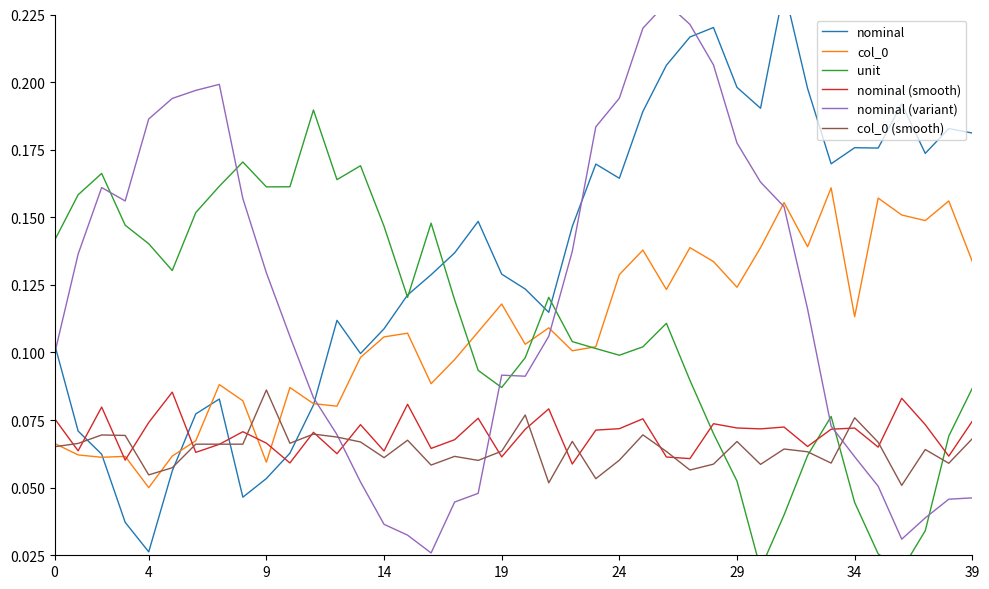

Reading left to right, extract all data points from this chart.

nominal: 0.1	0.1	0.1	0.0	0.0	0.1	0.1	0.1	0.0	0.1	0.1	0.1	0.1	0.1	0.1	0.1	0.1	0.1	0.1	0.1	0.1	0.1	0.1	0.2	0.2	0.2	0.2	0.2	0.2	0.2	0.2	0.2	0.2	0.2	0.2	0.2	0.2	0.2	0.2	0.2
col_0: 0.1	0.1	0.1	0.1	0.1	0.1	0.1	0.1	0.1	0.1	0.1	0.1	0.1	0.1	0.1	0.1	0.1	0.1	0.1	0.1	0.1	0.1	0.1	0.1	0.1	0.1	0.1	0.1	0.1	0.1	0.1	0.2	0.1	0.2	0.1	0.2	0.2	0.1	0.2	0.1
unit: 0.1	0.2	0.2	0.1	0.1	0.1	0.2	0.2	0.2	0.2	0.2	0.2	0.2	0.2	0.1	0.1	0.1	0.1	0.1	0.1	0.1	0.1	0.1	0.1	0.1	0.1	0.1	0.1	0.1	0.1	0.0	0.0	0.1	0.1	0.0	0.0	0.0	0.0	0.1	0.1
nominal (smooth): 0.1	0.1	0.1	0.1	0.1	0.1	0.1	0.1	0.1	0.1	0.1	0.1	0.1	0.1	0.1	0.1	0.1	0.1	0.1	0.1	0.1	0.1	0.1	0.1	0.1	0.1	0.1	0.1	0.1	0.1	0.1	0.1	0.1	0.1	0.1	0.1	0.1	0.1	0.1	0.1
nominal (variant): 0.1	0.1	0.2	0.2	0.2	0.2	0.2	0.2	0.2	0.1	0.1	0.1	0.1	0.1	0.0	0.0	0.0	0.0	0.0	0.1	0.1	0.1	0.1	0.2	0.2	0.2	0.2	0.2	0.2	0.2	0.2	0.2	0.1	0.1	0.1	0.1	0.0	0.0	0.0	0.0
col_0 (smooth): 0.1	0.1	0.1	0.1	0.1	0.1	0.1	0.1	0.1	0.1	0.1	0.1	0.1	0.1	0.1	0.1	0.1	0.1	0.1	0.1	0.1	0.1	0.1	0.1	0.1	0.1	0.1	0.1	0.1	0.1	0.1	0.1	0.1	0.1	0.1	0.1	0.1	0.1	0.1	0.1